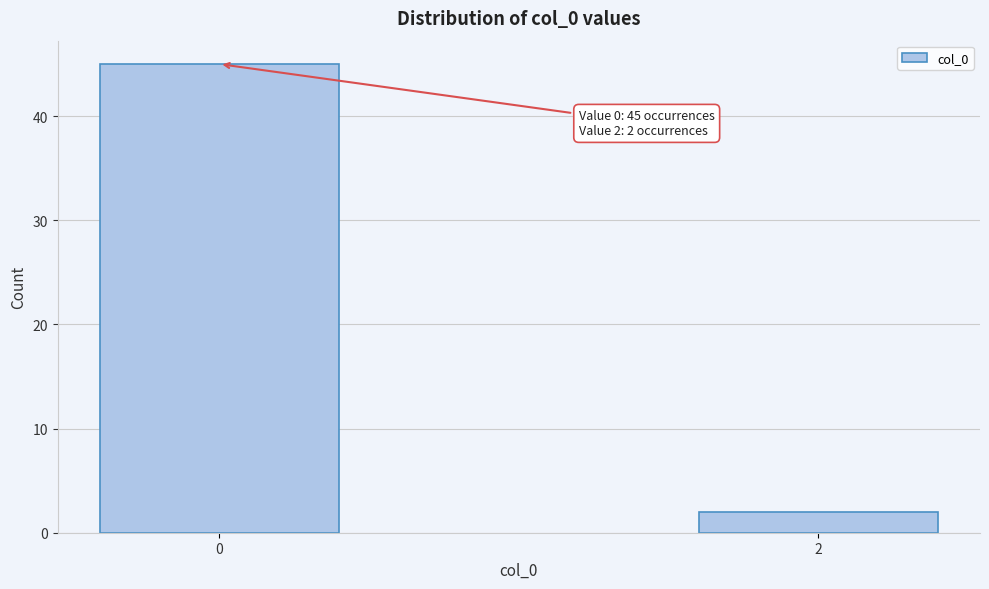

Reading left to right, transcribe all the data shown in this chart.

45	2